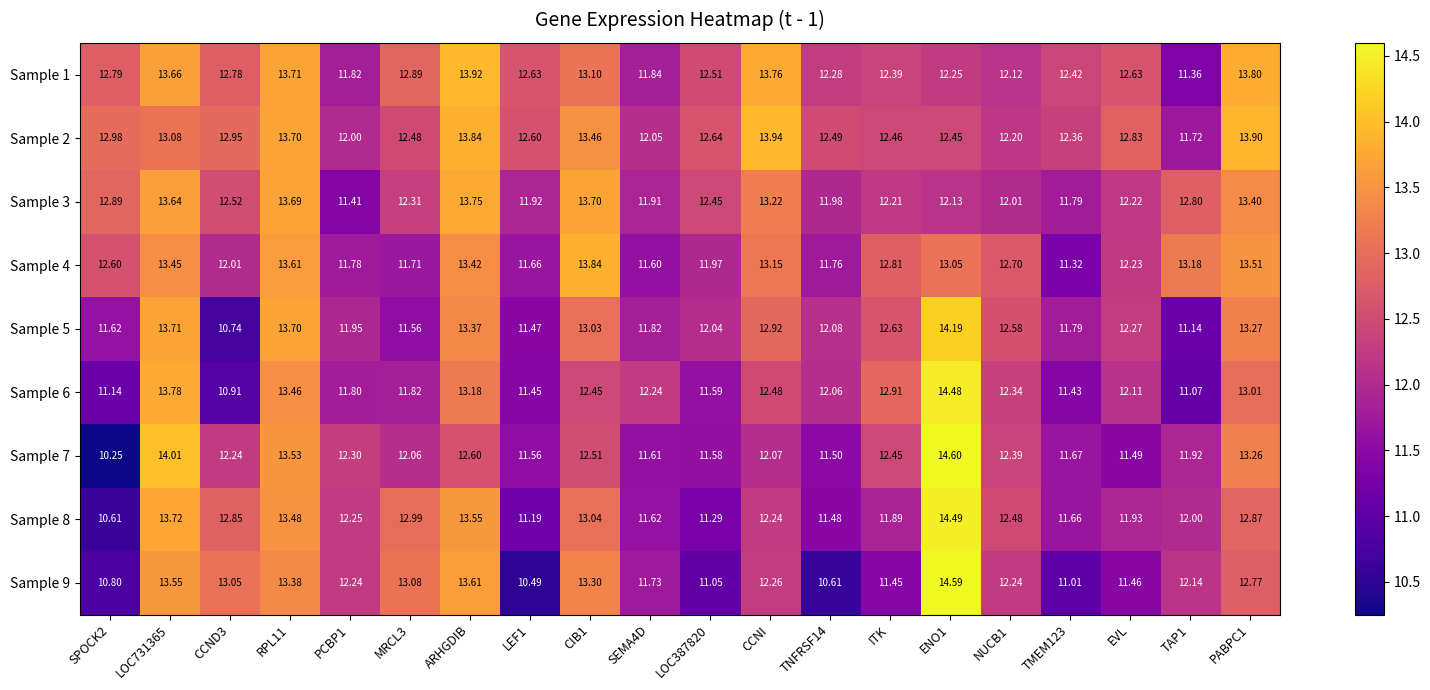

At which label does Sample 1 reach its peak?

ARHGDIB